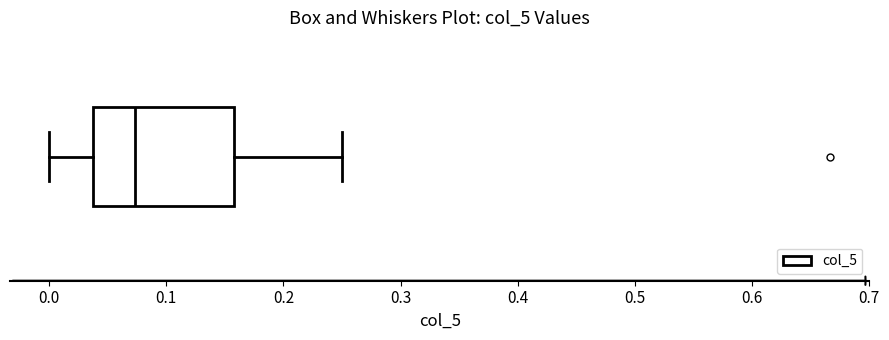

Where does the right whisker of the box end on the x-axis? The values are not printed on the chart, so give them approximately, as read against the axis.

0.25